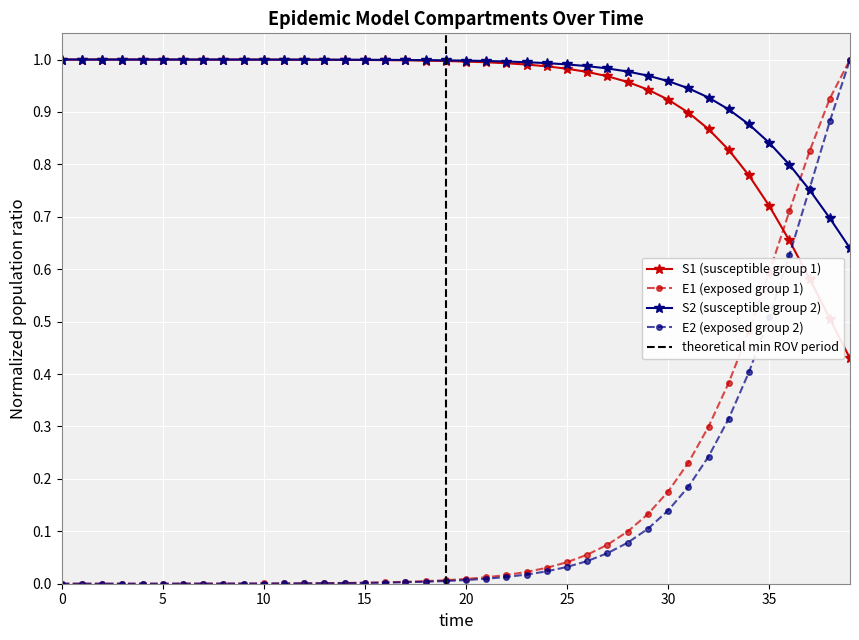

Between 5 and 29, which series saw the biggest shift?

E1